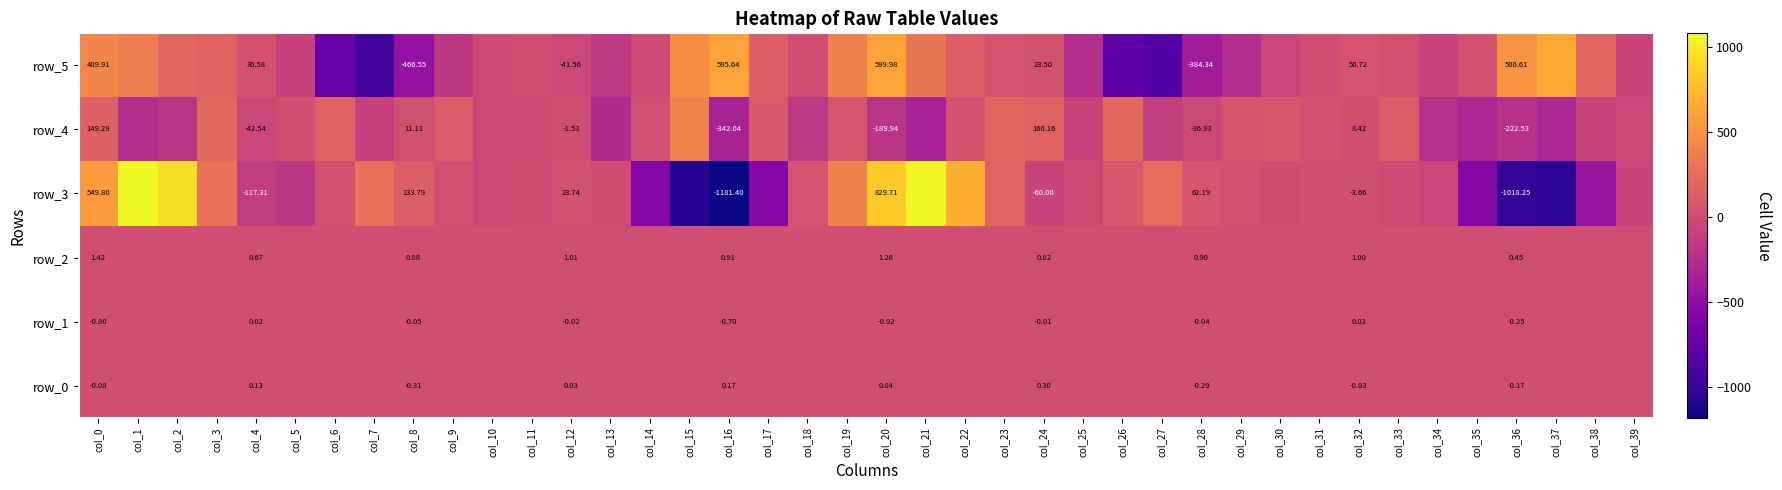

Which series has the largest range (max minus min)?

row_3